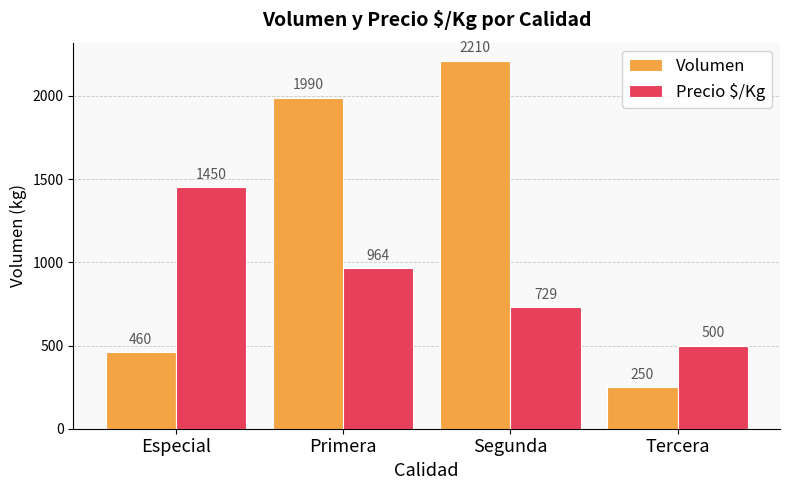

True or false: Volumen has a value of 637 at Especial.

False